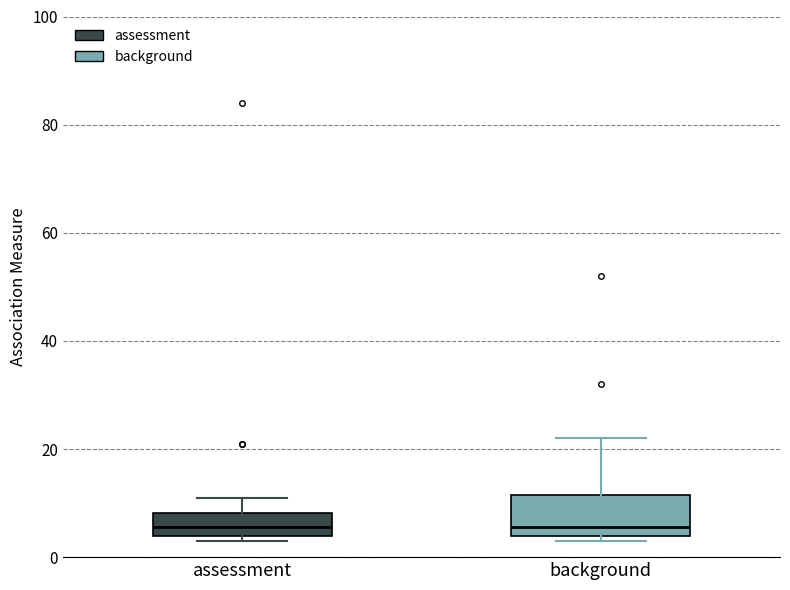

Reading left to right, read every box against the y-axis: the position of its median line, the range the box covers, and the ends of its whiskers. The values are not printed on the chart, so give them approximately, as read against the axis.

assessment: median 6, box 4 to 8, whiskers 4 (just below the box's lower edge) to 12
background: median 6, box 4 to 12, whiskers 4 (just below the box's lower edge) to 22